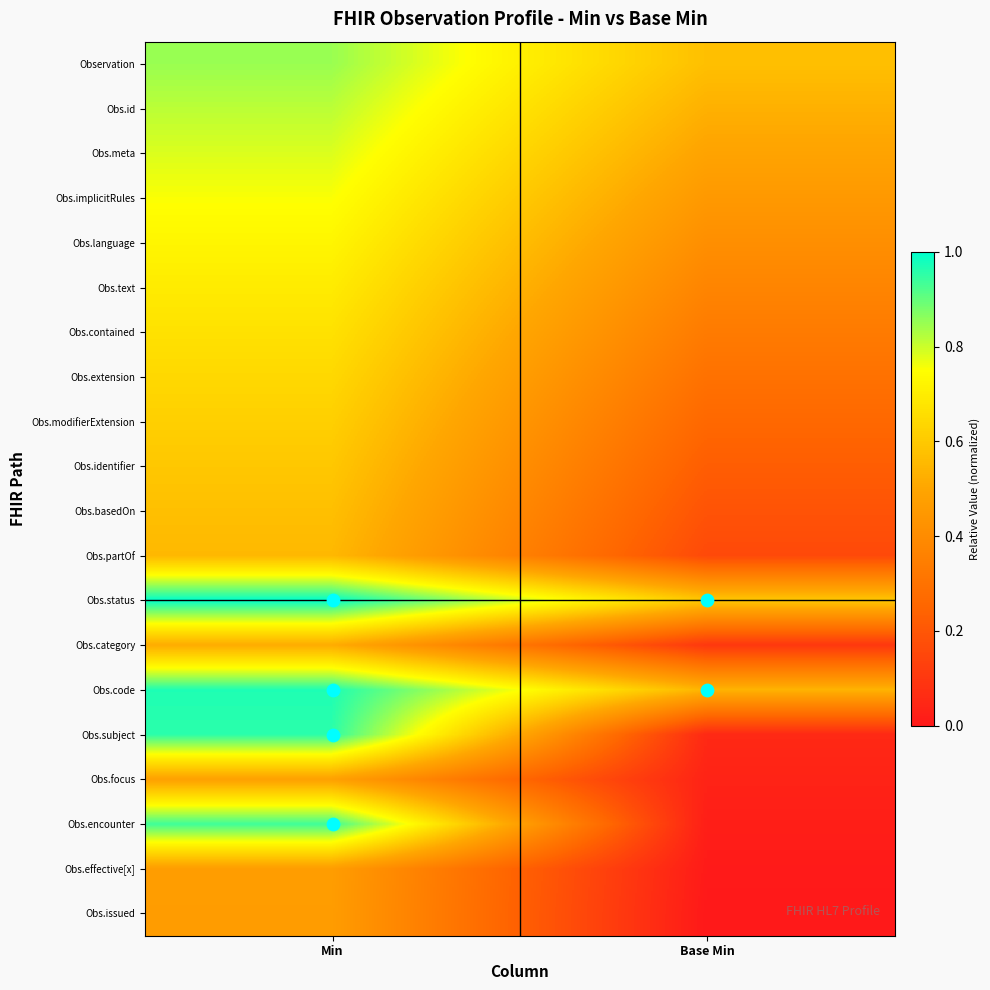

Which series has the largest total across all categories?

Obs.status